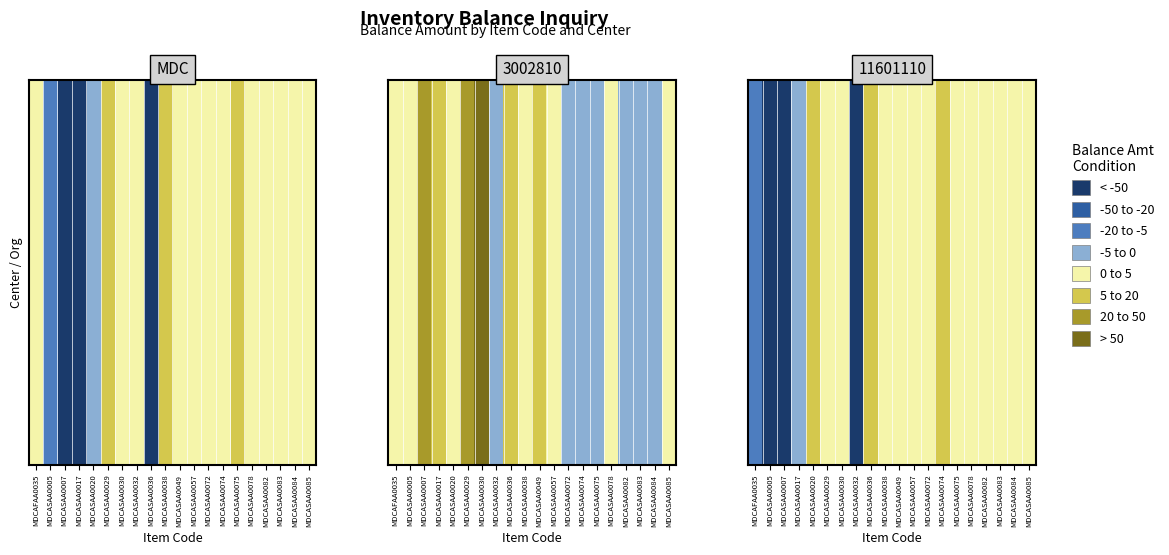

Is it true that the value at MDCASAA0007 is -68.7?

True